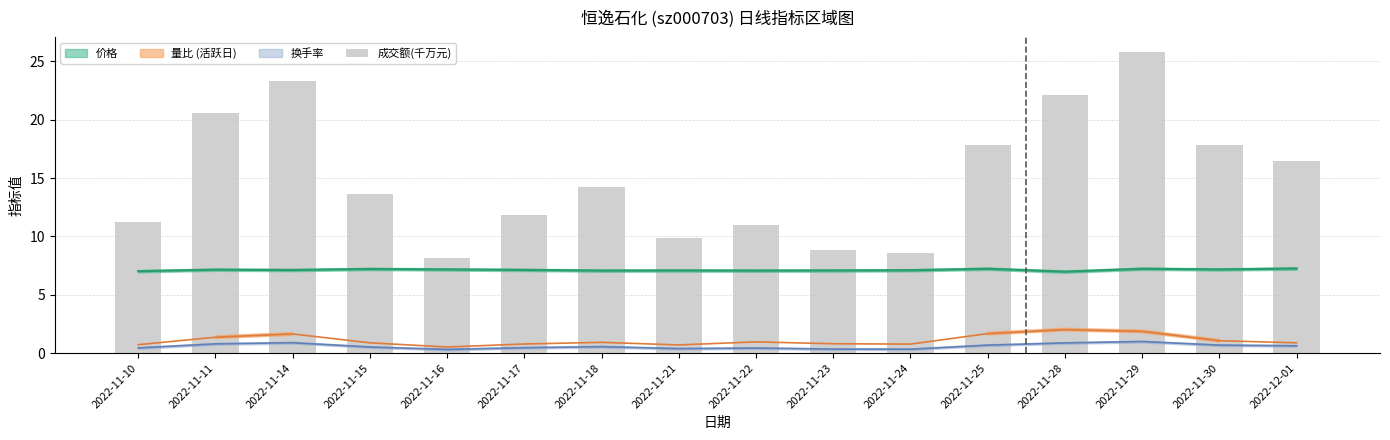

List the labels in order of value, smallest first.

2022-11-16, 2022-11-24, 2022-11-23, 2022-11-21, 2022-11-22, 2022-11-10, 2022-11-17, 2022-11-15, 2022-11-18, 2022-12-01, 2022-11-25, 2022-11-30, 2022-11-11, 2022-11-28, 2022-11-14, 2022-11-29